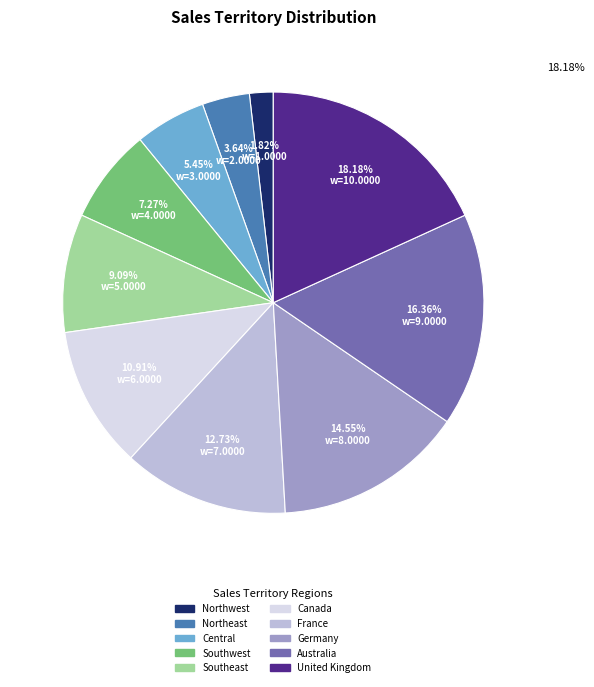

What is the largest slice in the pie chart?

United Kingdom